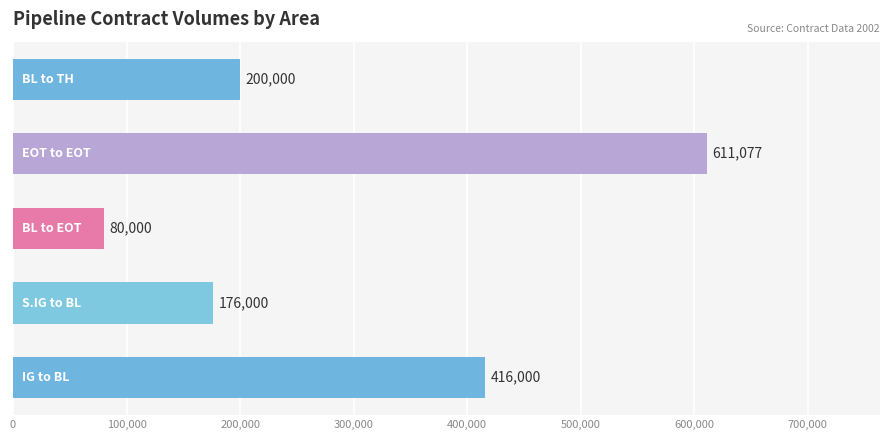

Reading bottom to top, extract all data points from this chart.

416000	176000	80000	611077	200000